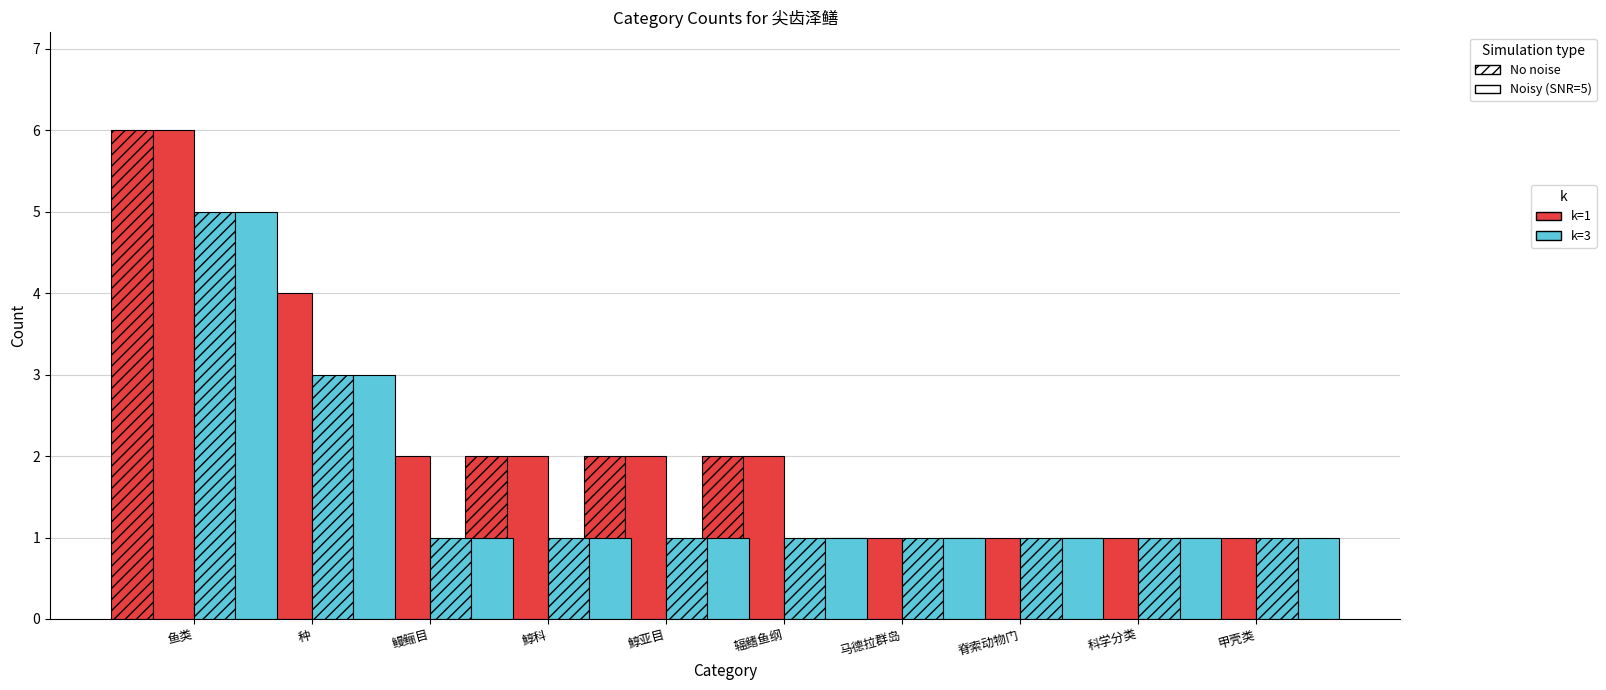

Which label corresponds to the largest value in the chart?

鱼类